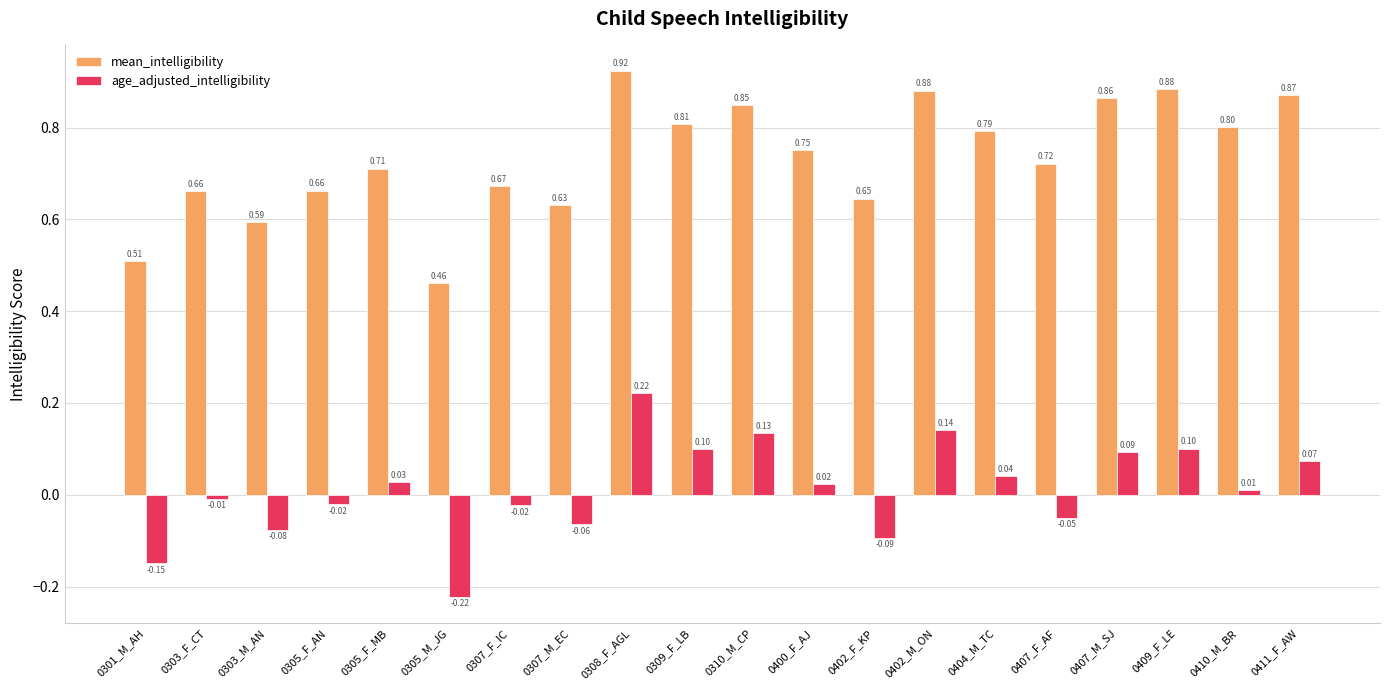

At 0402_M_ON, list the series in order from largest to smallest.

mean_intelligibility, age_adjusted_intelligibility